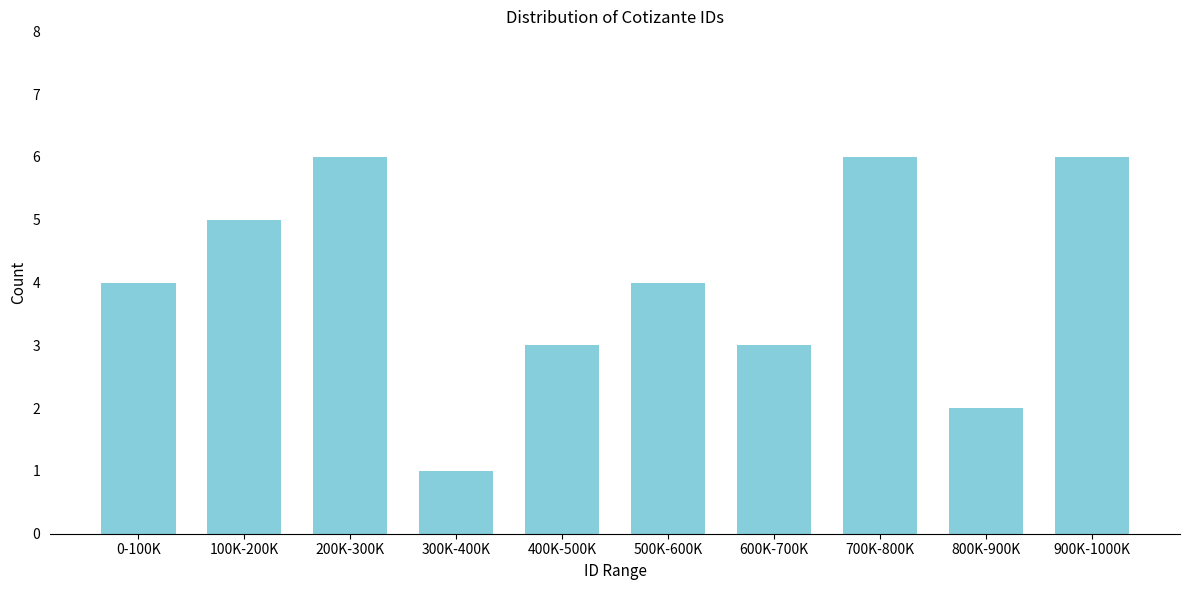

Reading left to right, transcribe all the data shown in this chart.

0-100K=4	100K-200K=5	200K-300K=6	300K-400K=1	400K-500K=3	500K-600K=4	600K-700K=3	700K-800K=6	800K-900K=2	900K-1000K=6